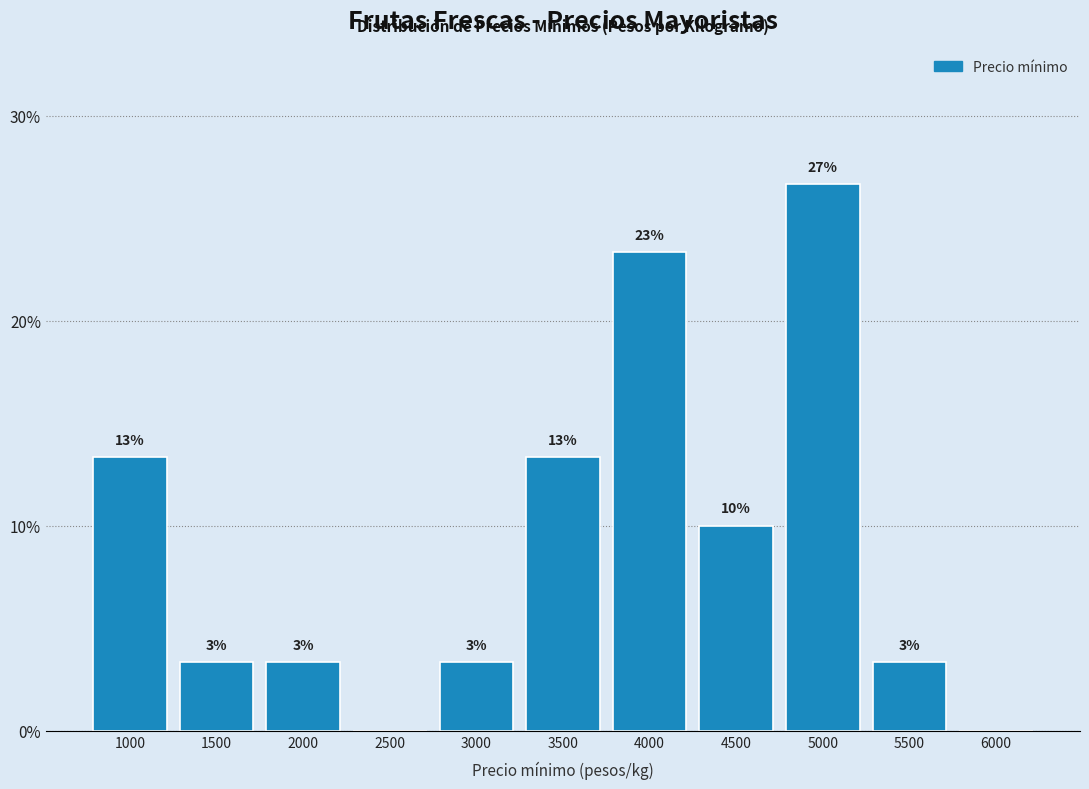

Are the bars horizontal?

No